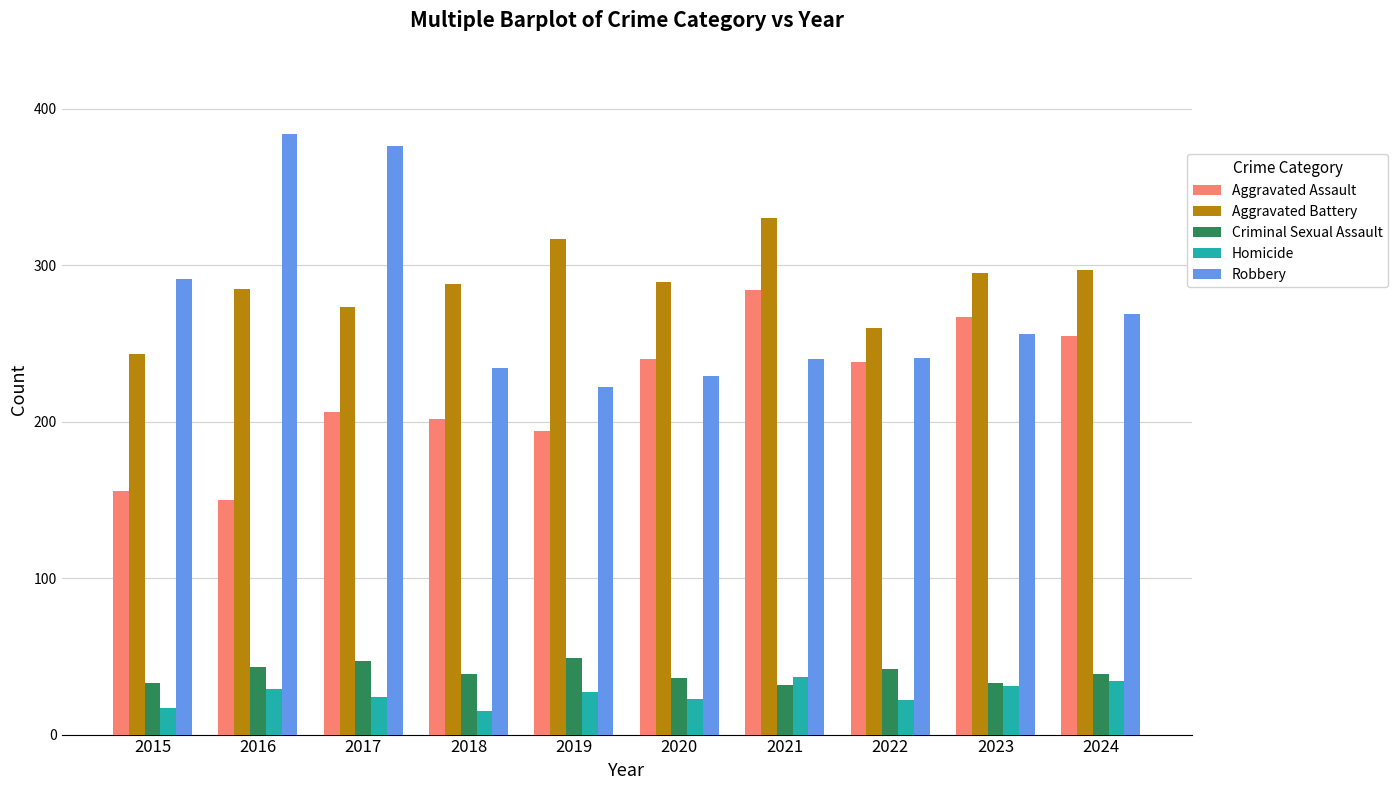

How many categories are shown in the chart?

10